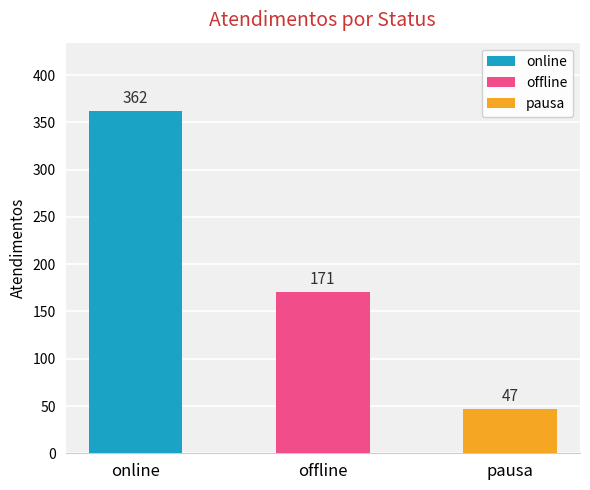

What is the change in value from online to offline?

-191